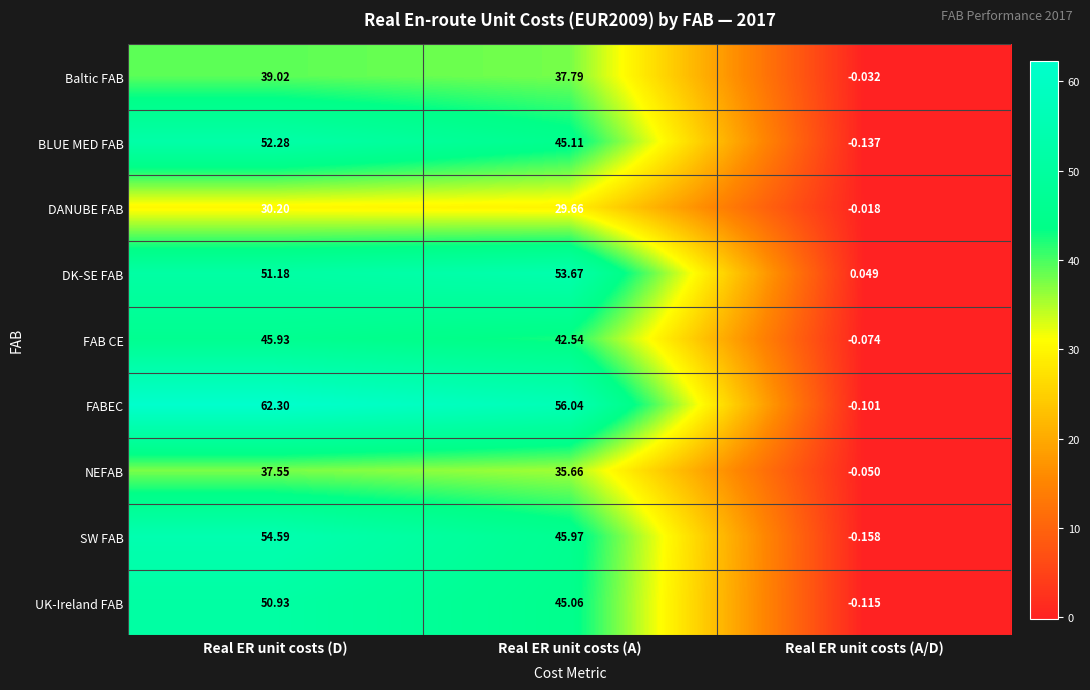

Where does the Baltic FAB series first go above 37?

Real ER unit costs (D)